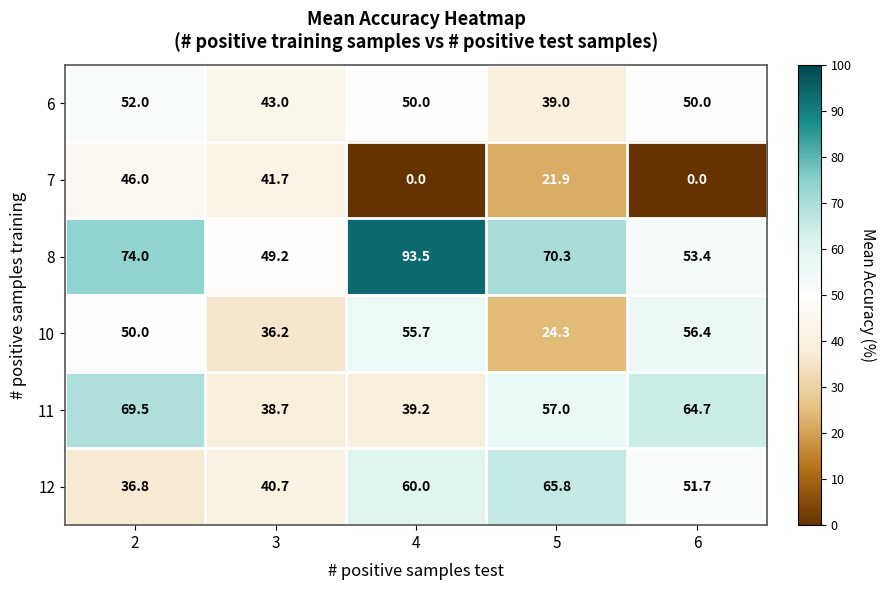

Which series has the widest spread of values?

7